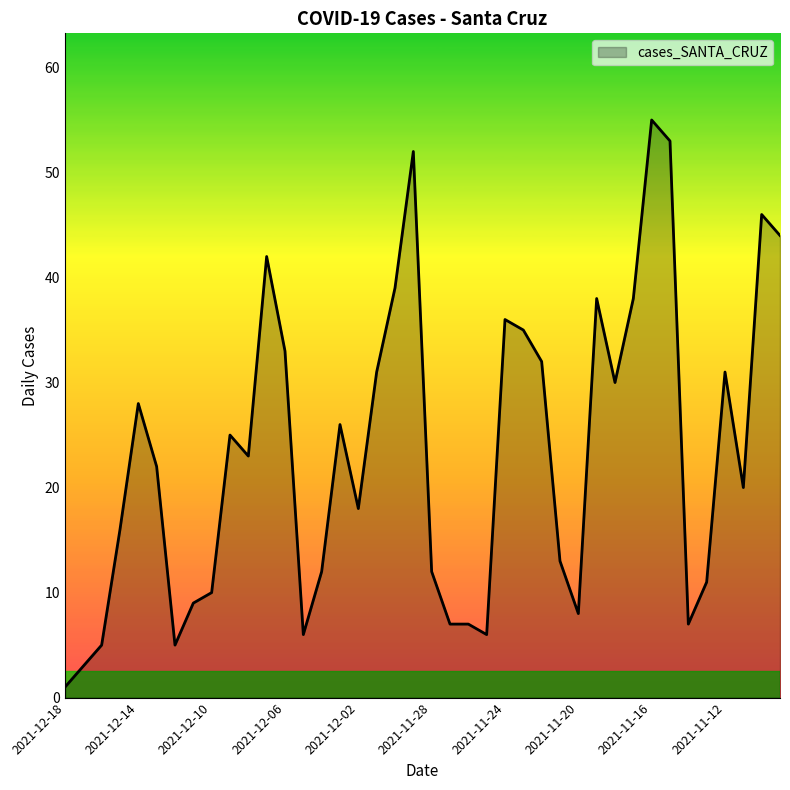

What is the sum of all values?

935